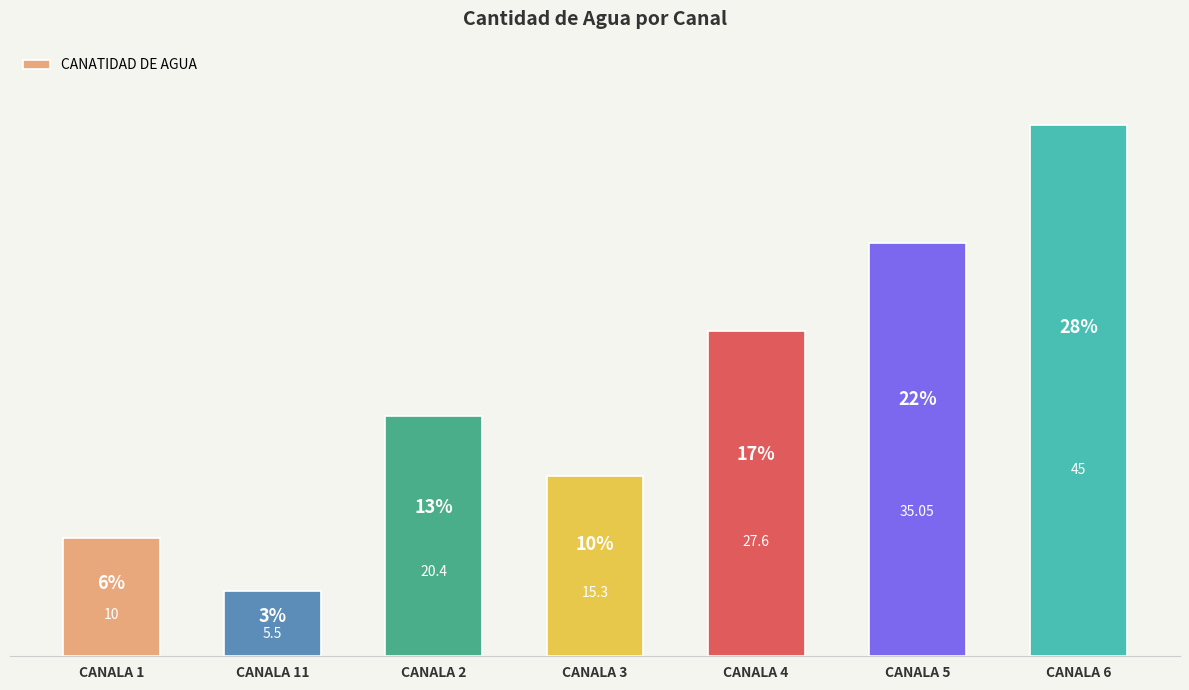

Approximately how many times larger is the value at CANALA 6 compared to CANALA 5?

1.3